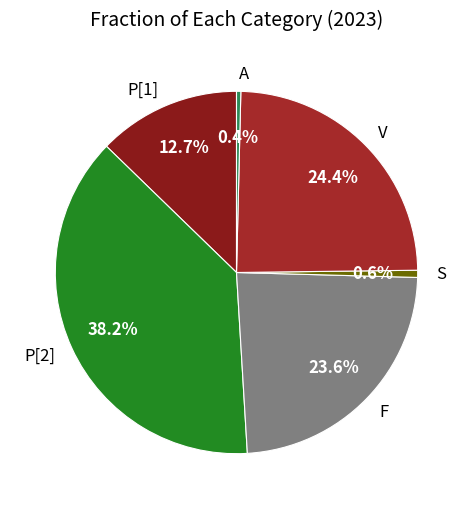

The A slice represents 0% of the pie. True or false?

True